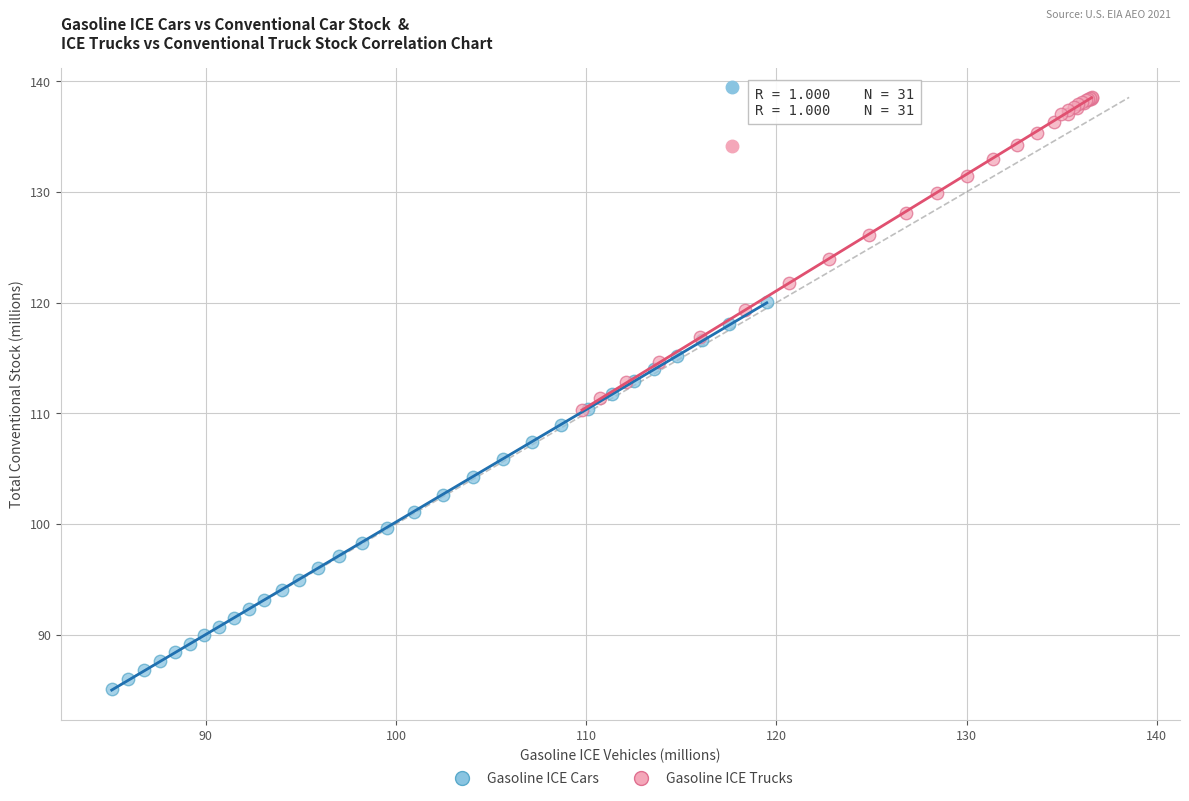

Which series reaches the minimum Y coordinate?

Gasoline ICE Cars